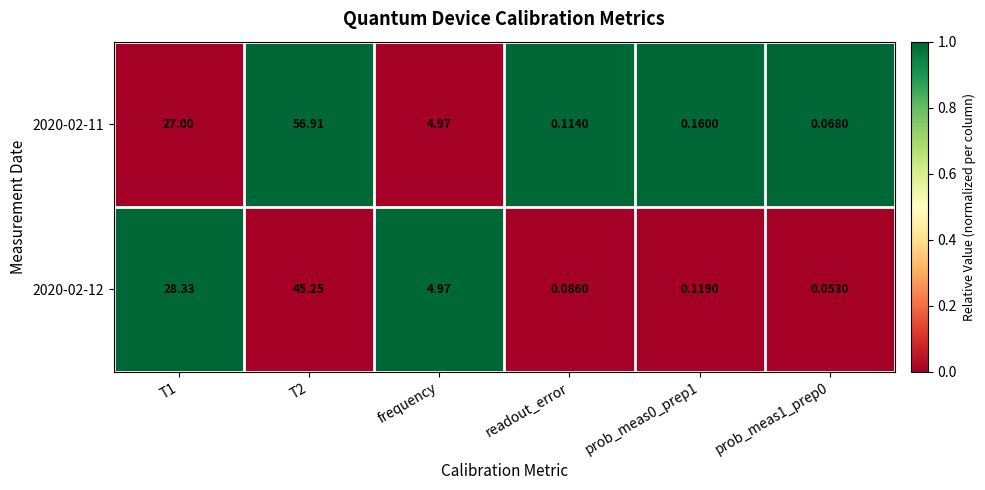

Is the value of 2020-02-11 at readout_error greater than the value of 2020-02-12 at frequency?

No